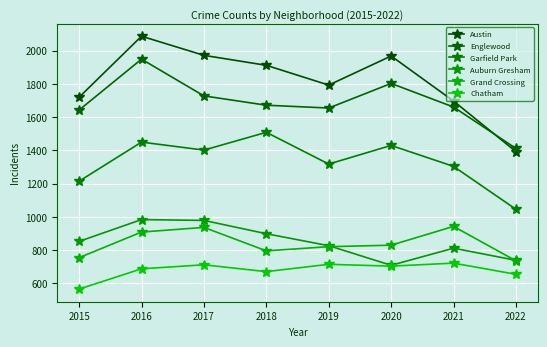

True or false: Auburn Gresham and Englewood intersect in this chart.

False